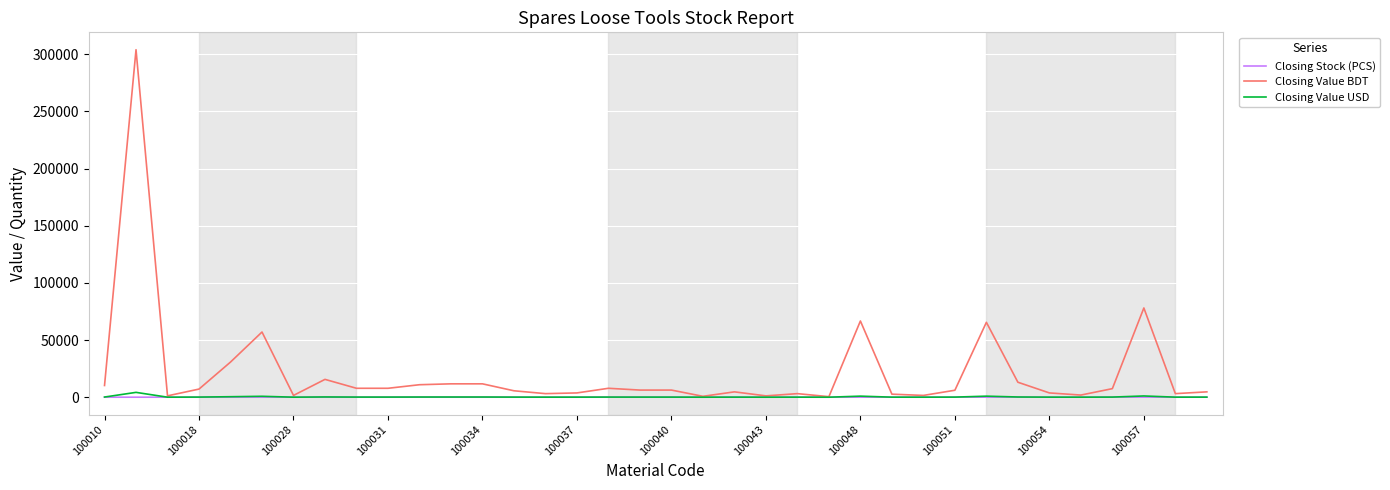

Which series has the largest range (max minus min)?

Closing Value BDT